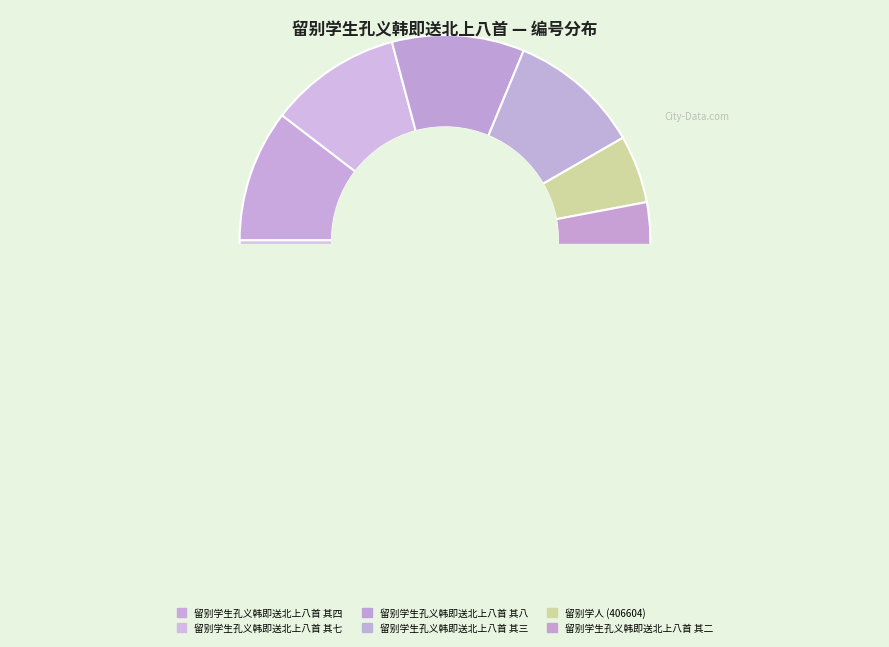

The 留别学生孔义韩即送北上八首 其三 slice represents 18% of the pie. True or false?

False